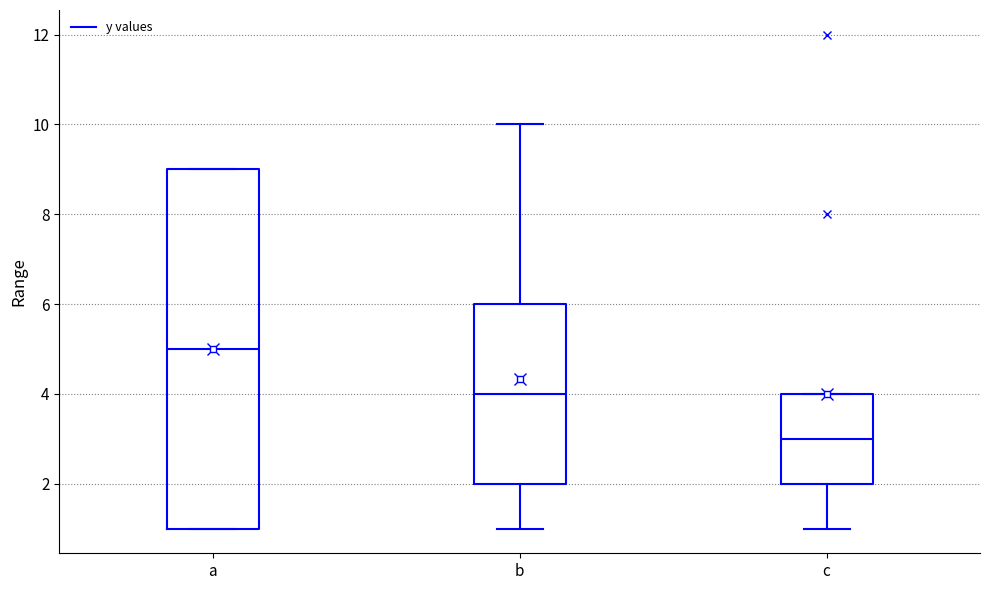

Where does the upper whisker of the box for b end on the y-axis? The values are not printed on the chart, so give them approximately, as read against the axis.

10